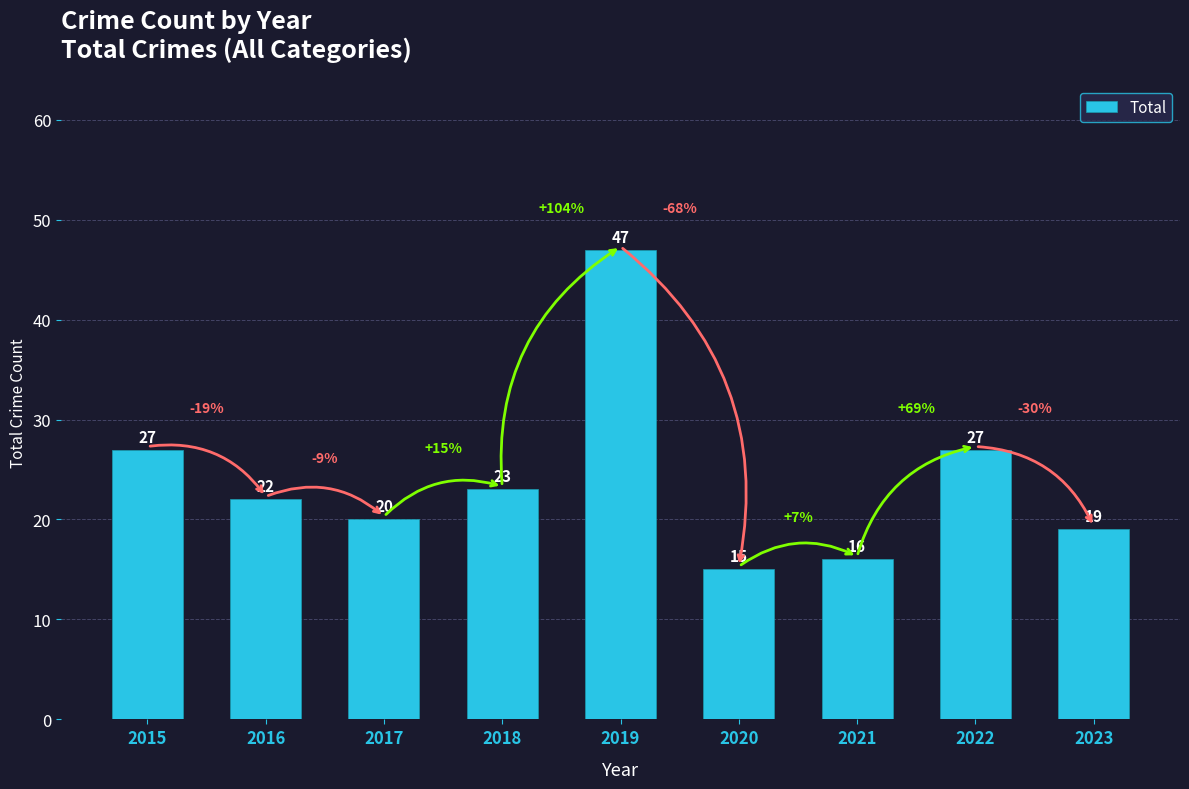

The chart shows a value of 22 at 2016. True or false?

True